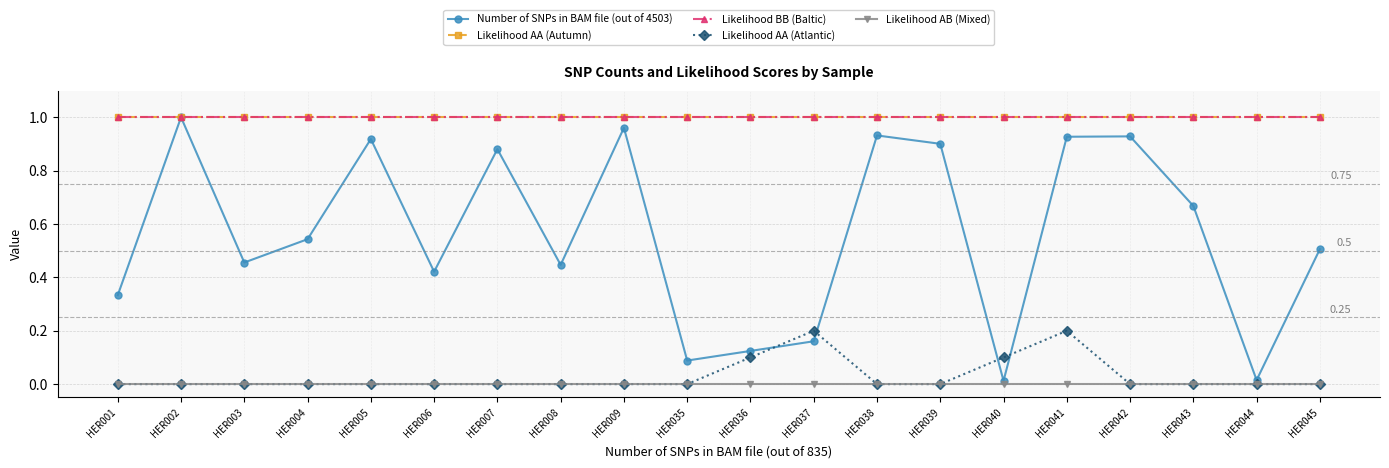

What is the value of the Likelihood BB (Baltic) point at the 12th from the left?

1.0